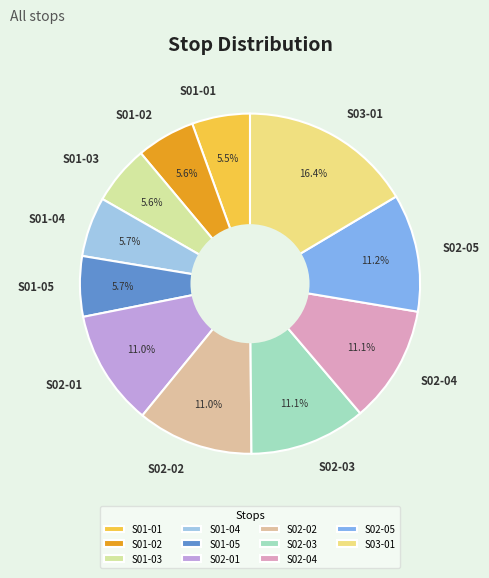

What is the ratio of the value at S02-05 to the value at S01-05?

2.0